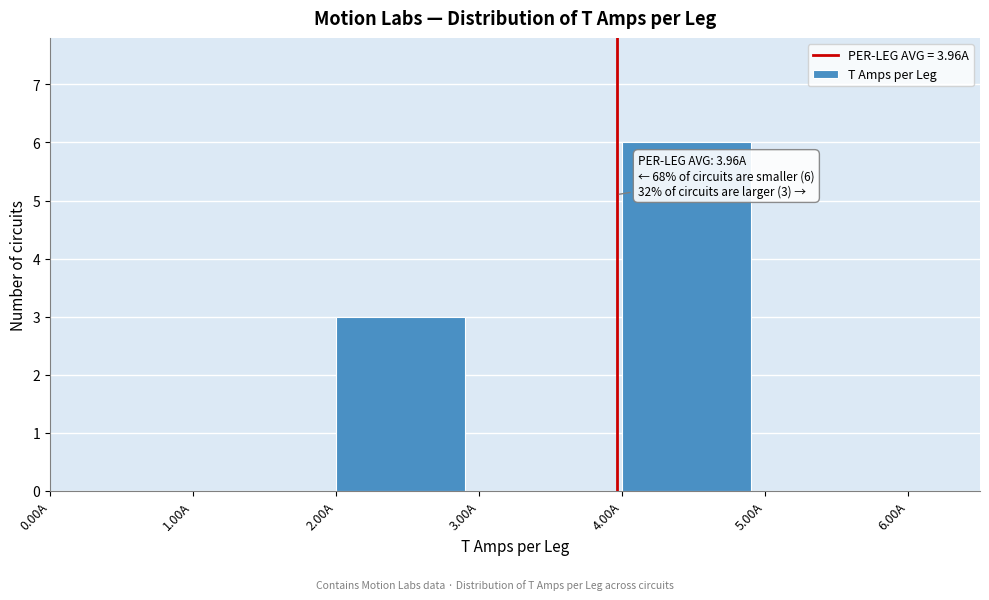

Over which range of the x-axis is the bar tallest?

4 to 5